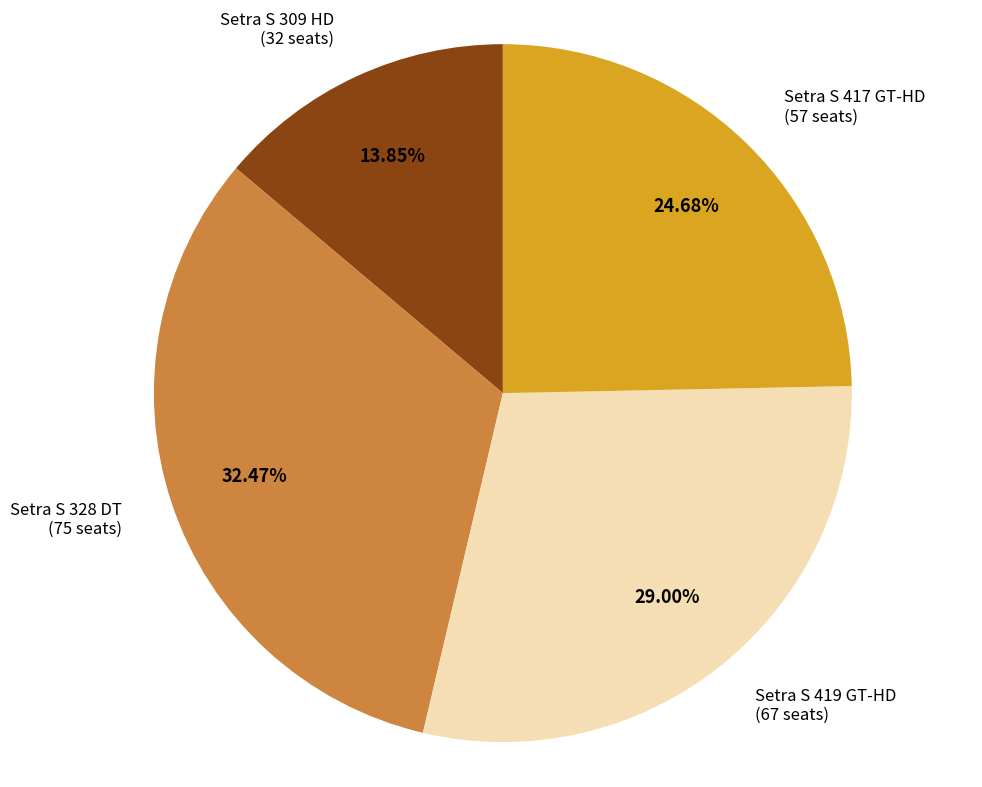

Is there a majority slice in this chart?

No